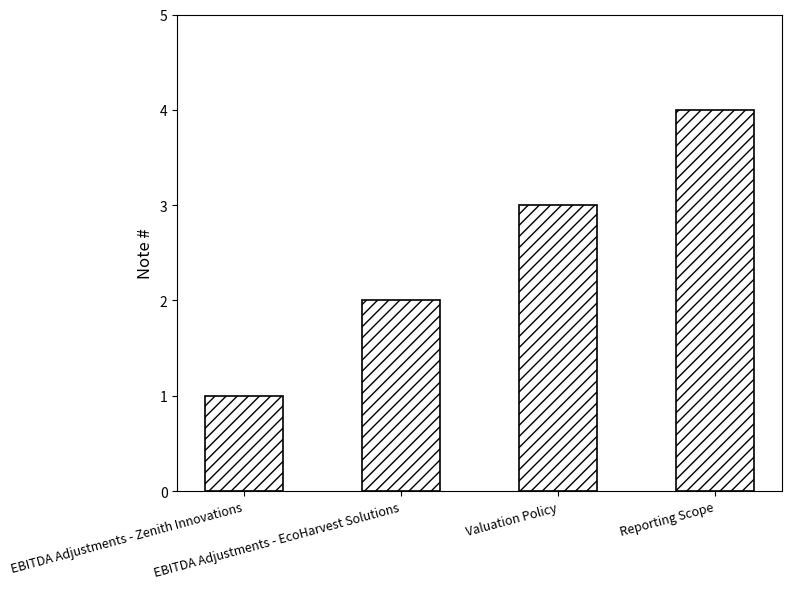

True or false: the data shows 4 at Reporting Scope.

True